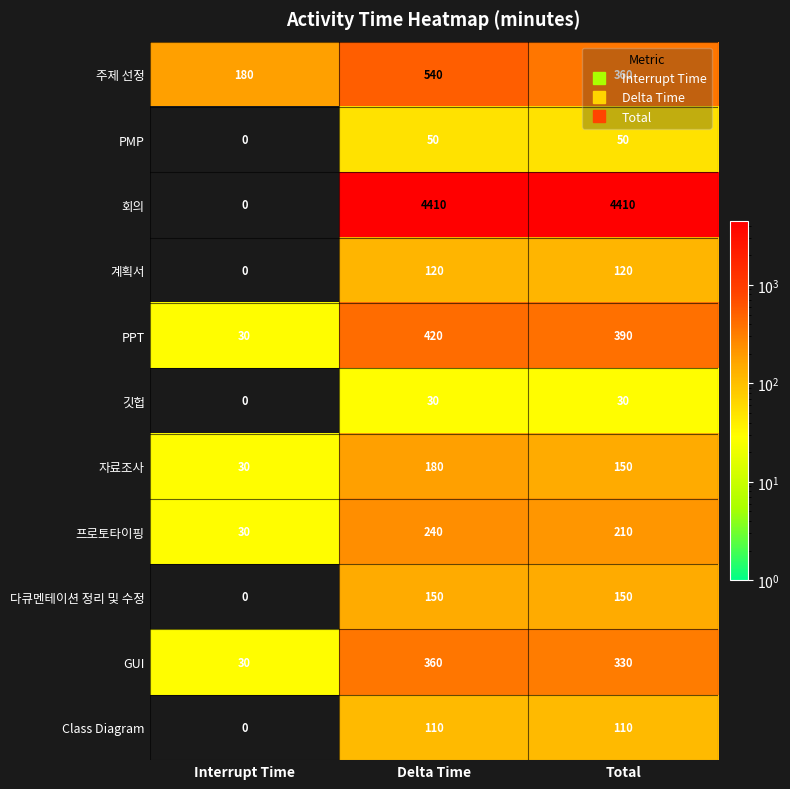

True or false: PPT has a value of 197 at Delta Time.

False